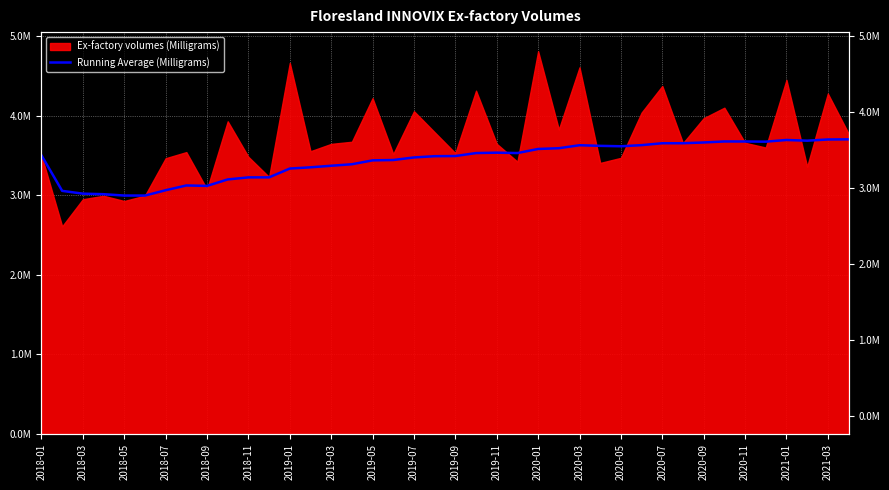

How many values exceed 3503180?

19